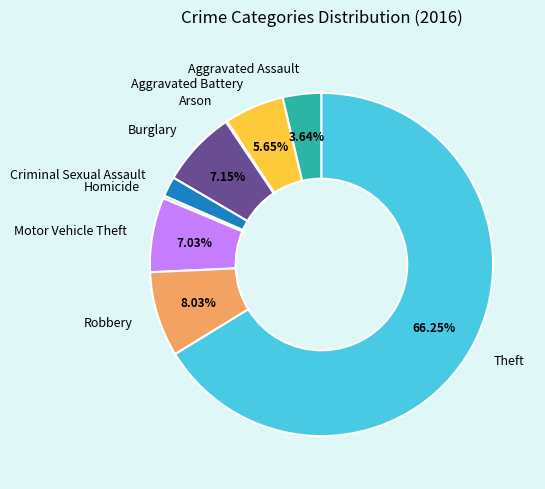

Which category has the biggest portion of the pie?

Theft